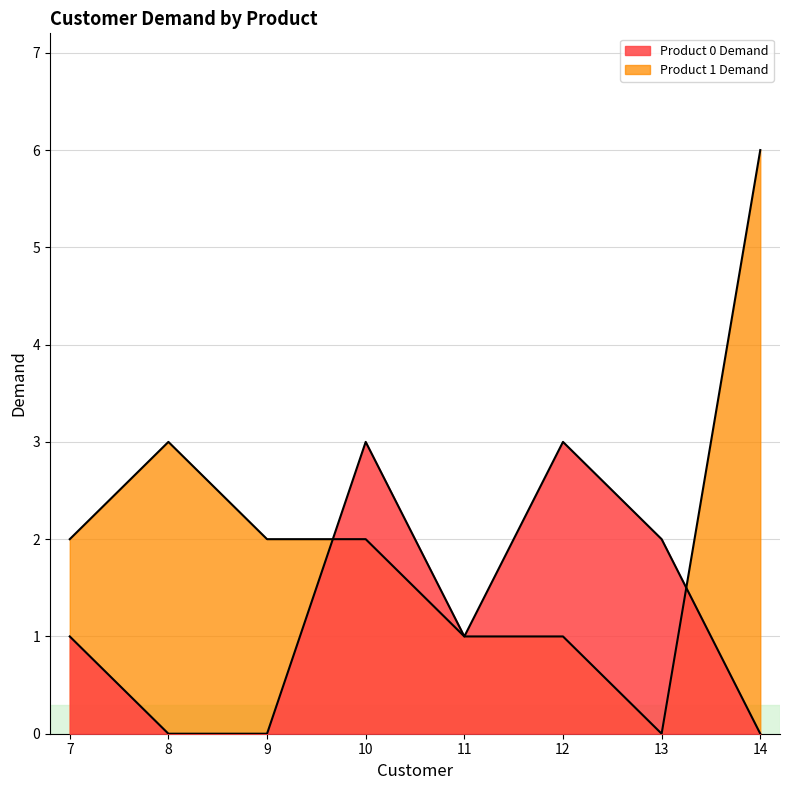

What is the average value of the Product 0 Demand series?

1